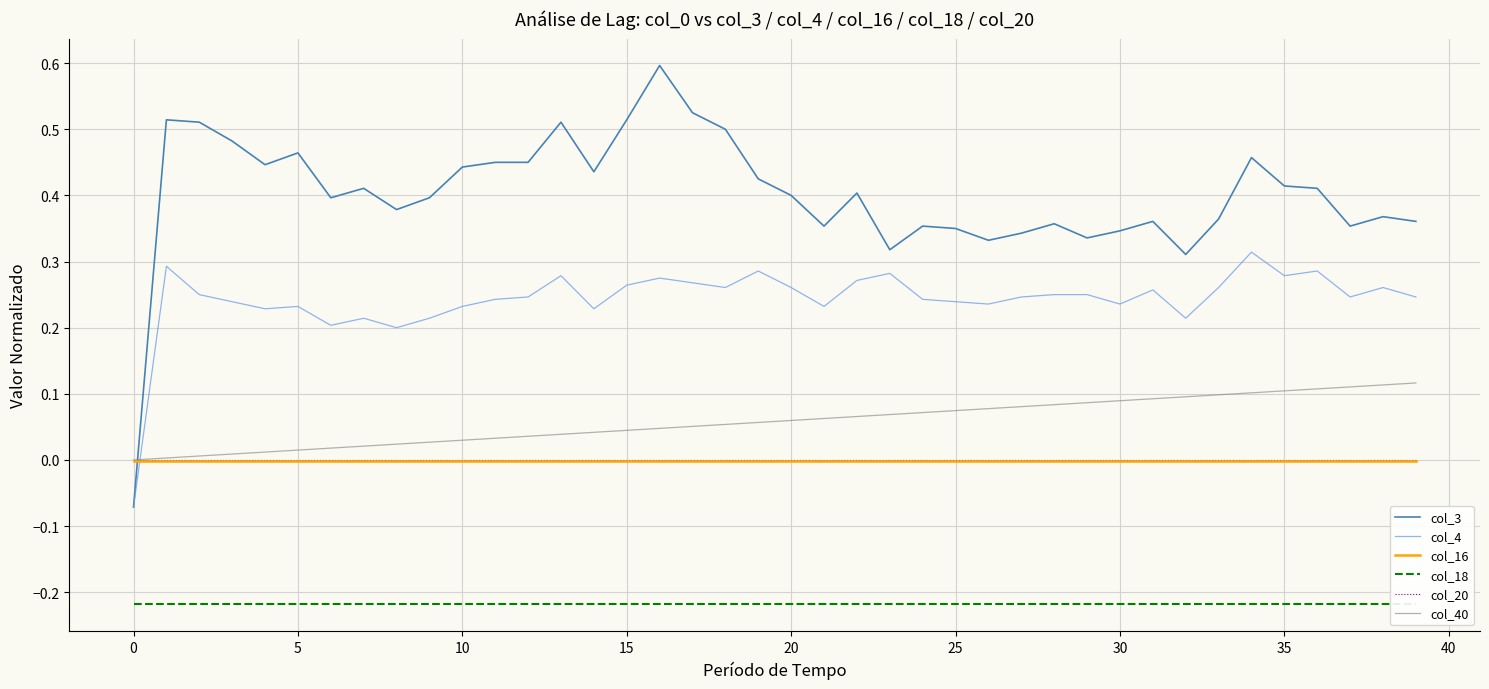

Which series has the largest range (max minus min)?

col_3